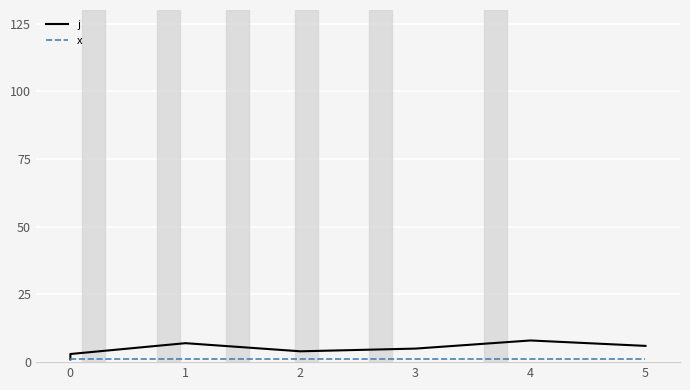

True or false: j and x intersect in this chart.

False